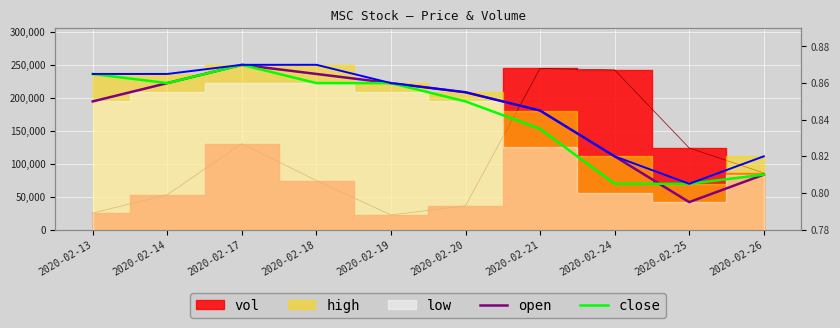

Reading left to right, list all the values displayed in this chart.

open: 0.8	0.9	0.9	0.9	0.9	0.9	0.8	0.8	0.8	0.8
close: 0.9	0.9	0.9	0.9	0.9	0.8	0.8	0.8	0.8	0.8